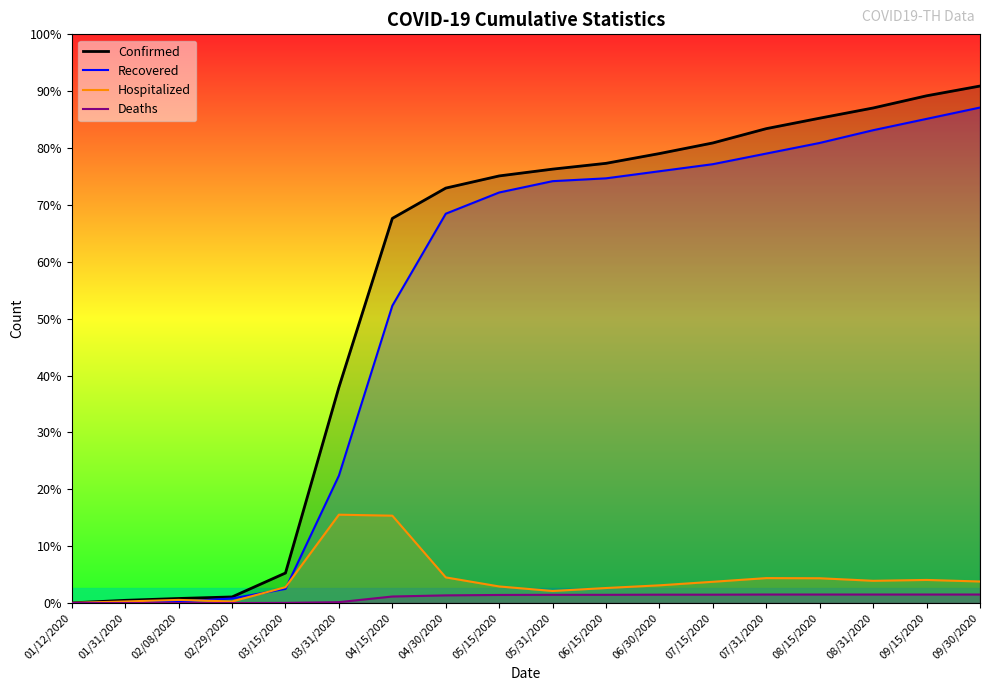

Which series changed the most between 04/15/2020 and 05/31/2020?

Recovered